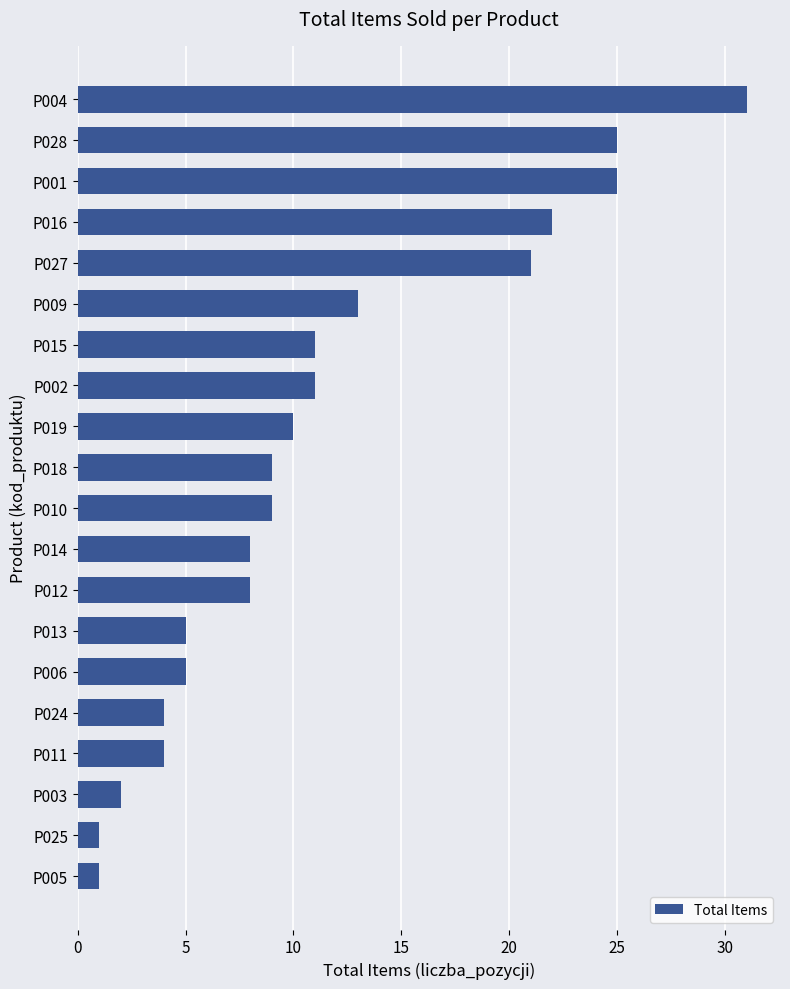

Reading top to bottom, list all the values displayed in this chart.

P004=31	P028=25	P001=25	P016=22	P027=21	P009=13	P015=11	P002=11	P019=10	P018=9	P010=9	P014=8	P012=8	P013=5	P006=5	P024=4	P011=4	P003=2	P025=1	P005=1